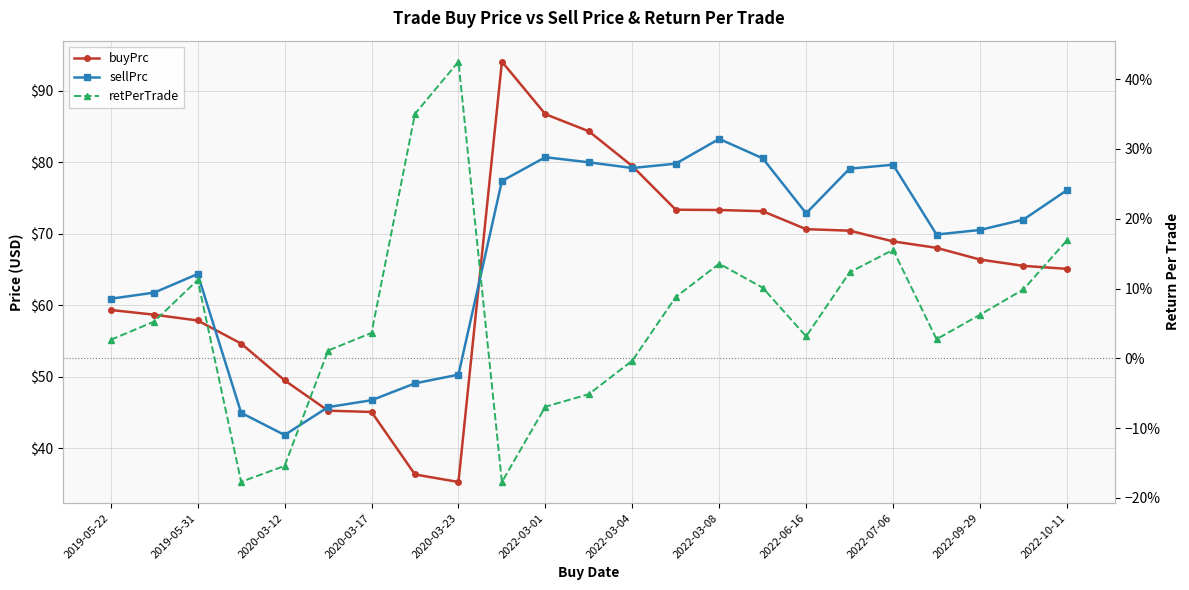

Where is retPerTrade nearest to the value 0?

2022-03-04